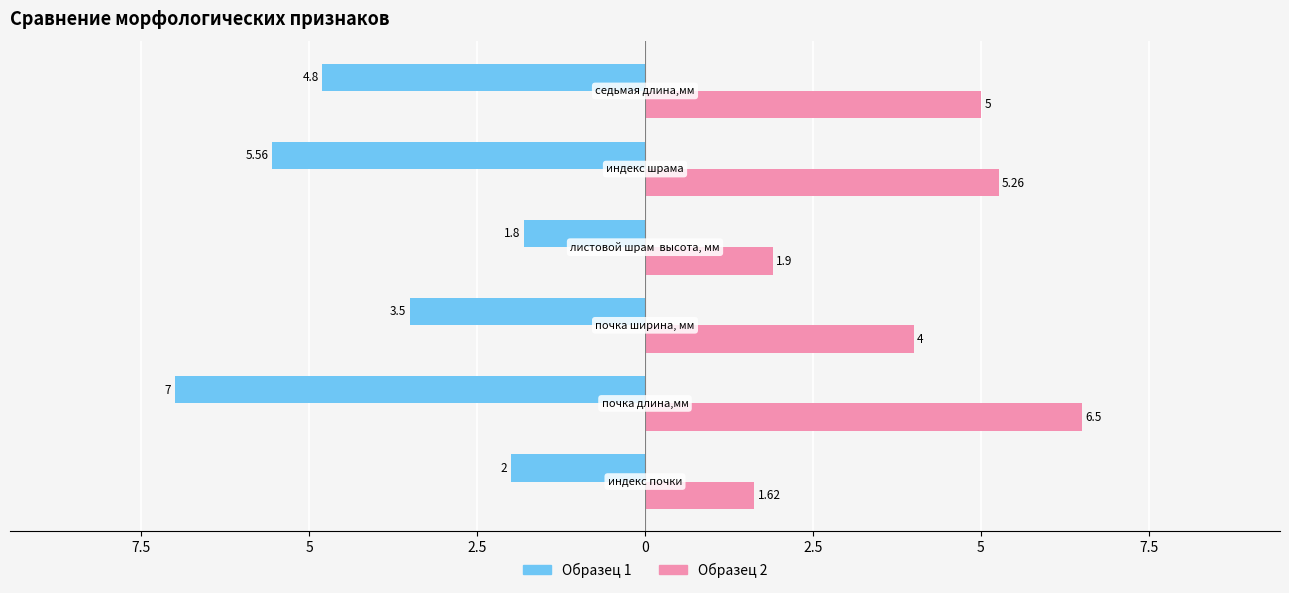

What are all the series names shown in the legend?

Образец 1, Образец 2